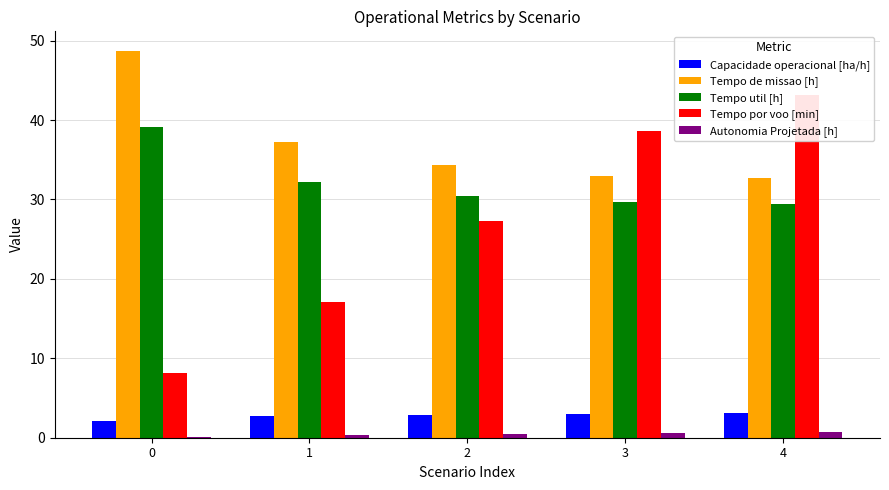

What is the maximum value shown in the chart?

48.7